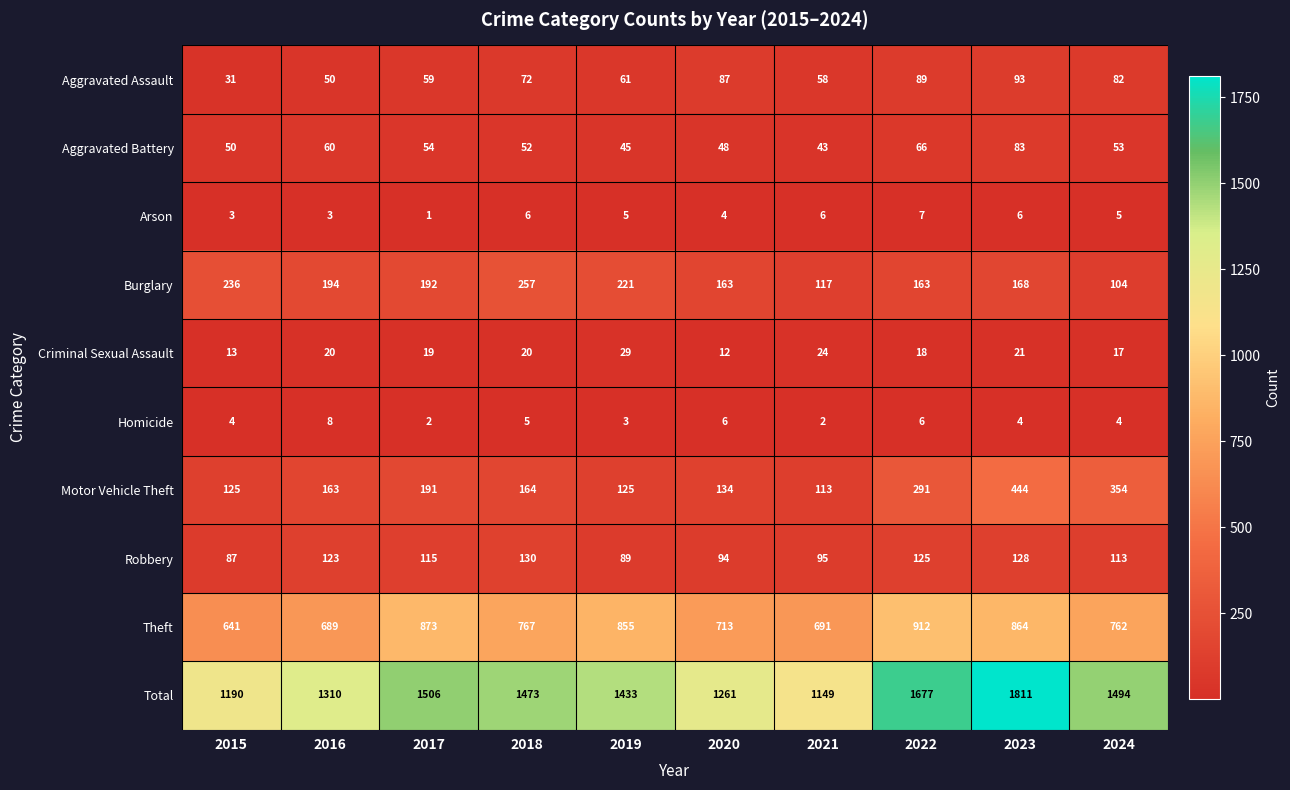

Which series has the largest total across all categories?

Total